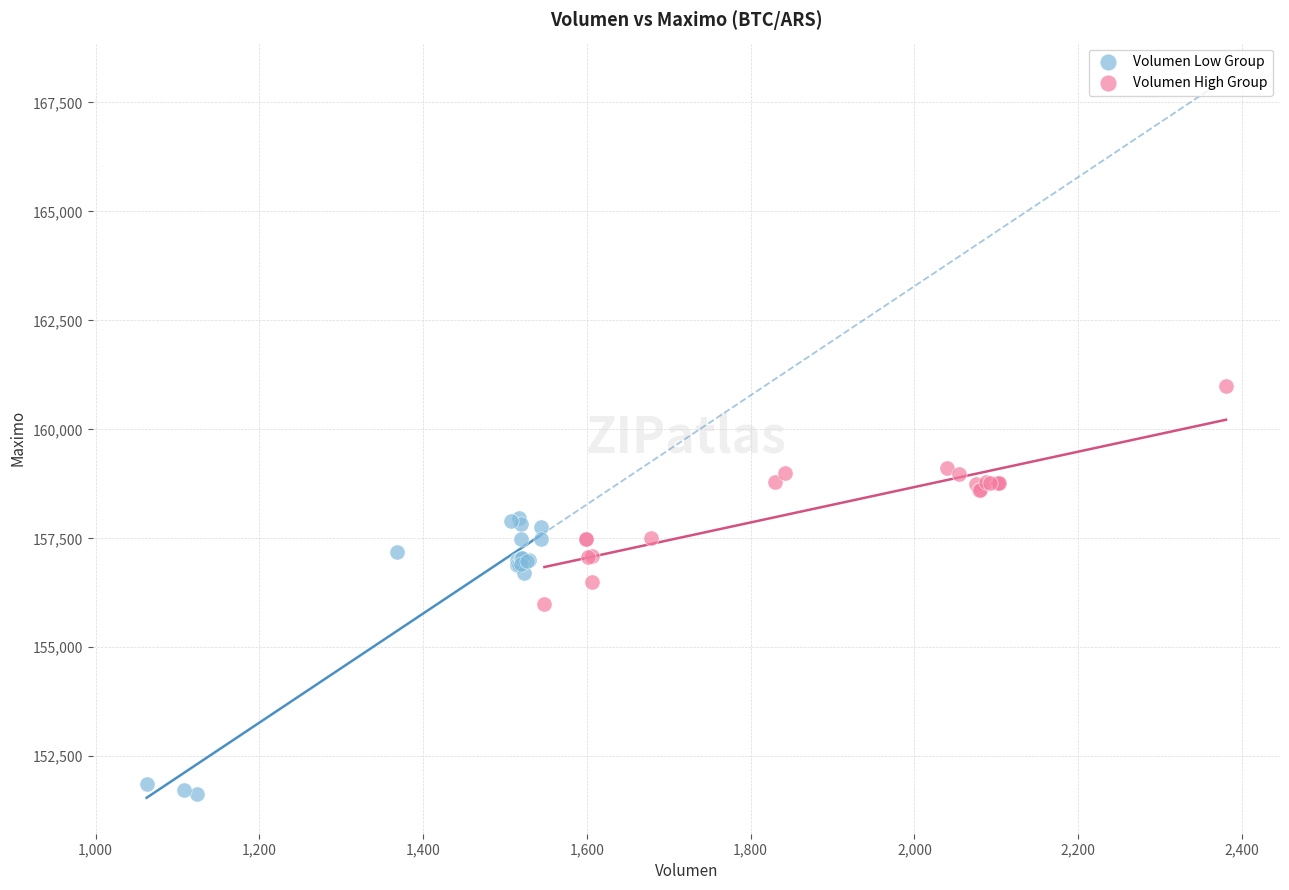

Which series contains the lowest Y value?

Volumen Low Group